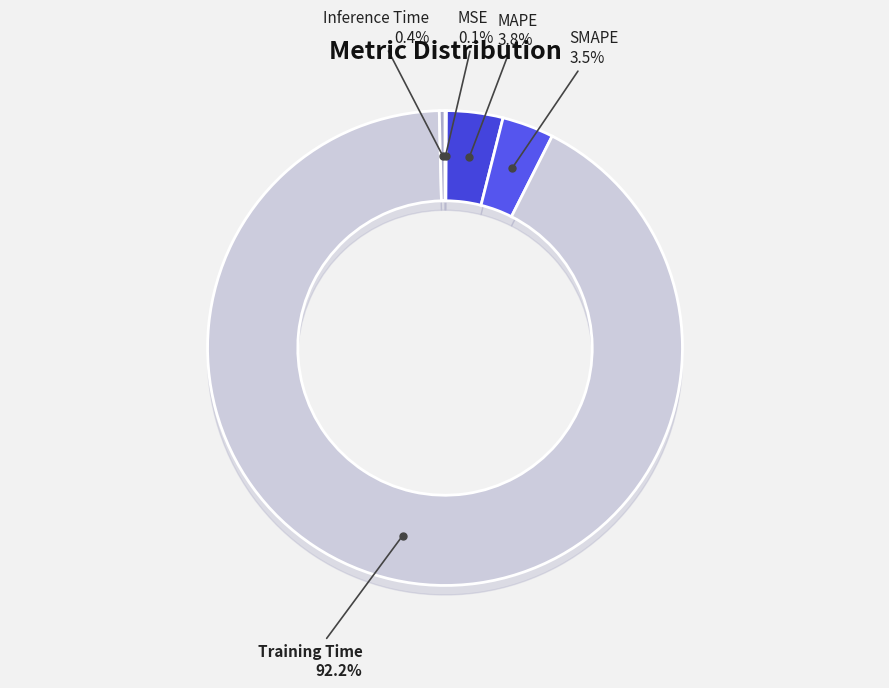

To the nearest percent, what percentage of the pie is SMAPE?

4%